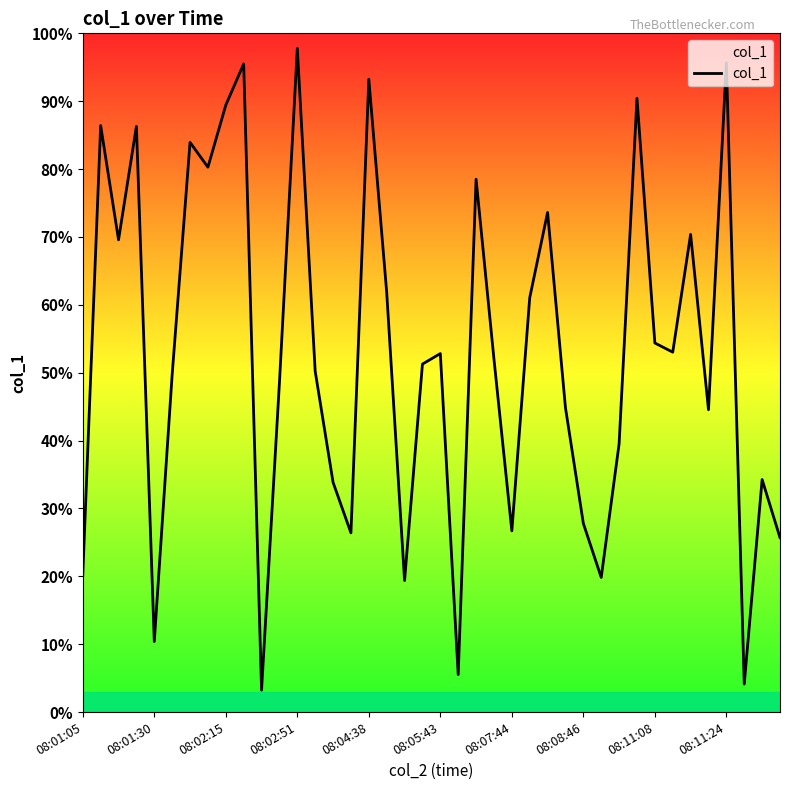

What is the average value?

52.8